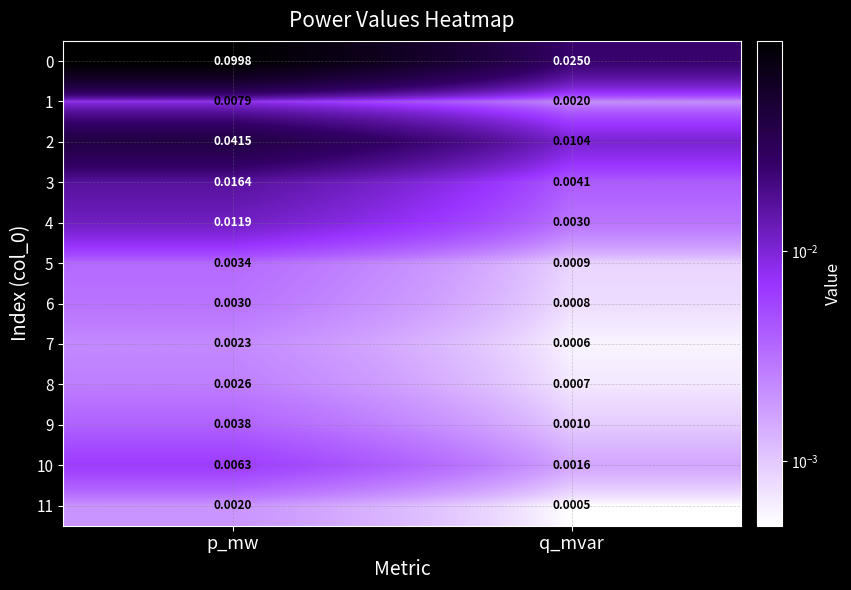

At how many categories does at least one series exceed 0?

2